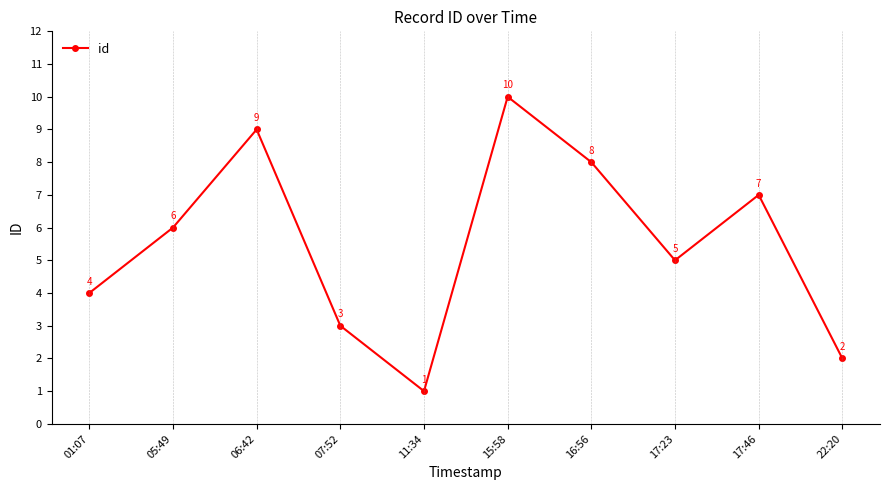

Does the chart display data point markers on the line(s)?

Yes